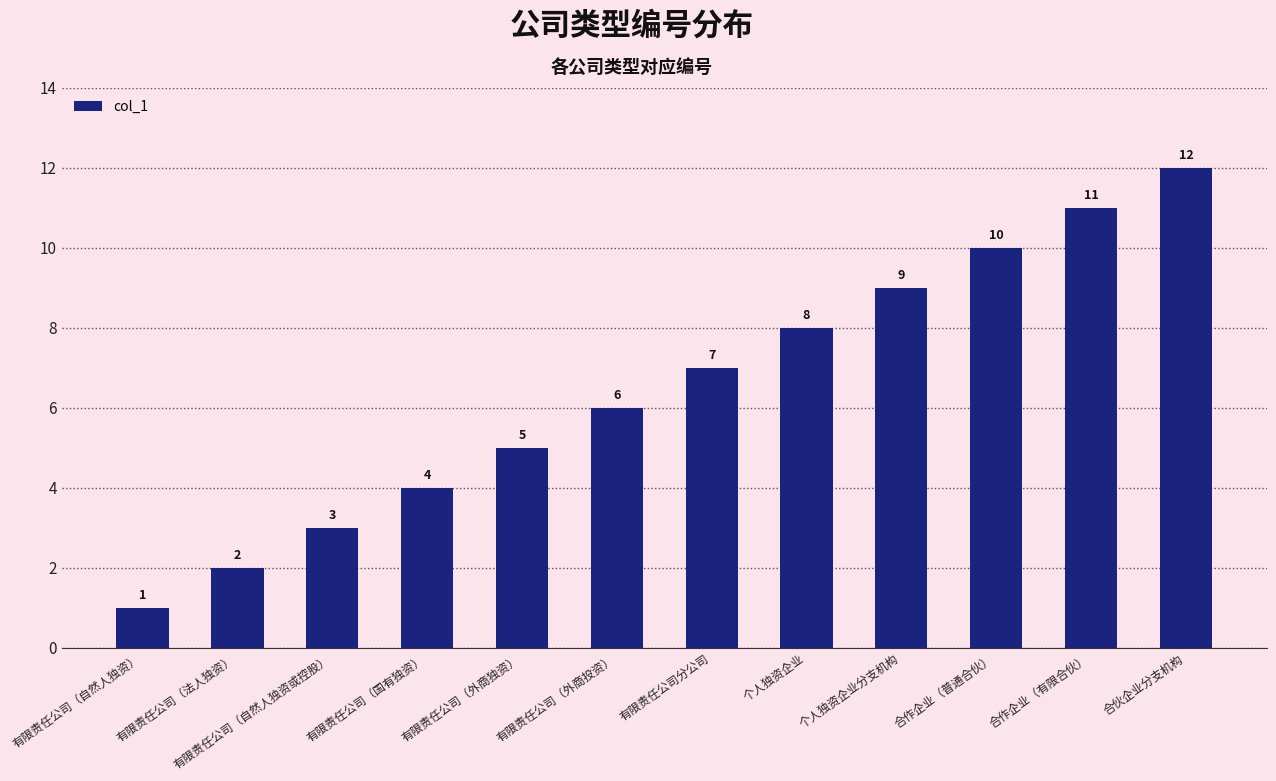

What is the change in value from 有限责任公司（外商独资） to 合作企业（普通合伙）?

+5